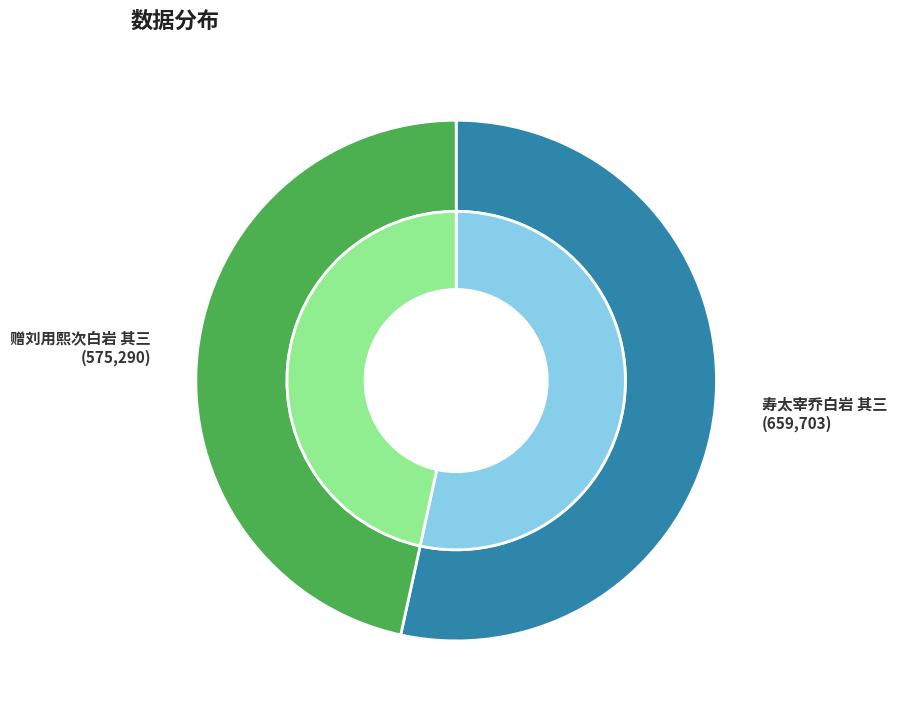

How many segments does this pie chart have?

2